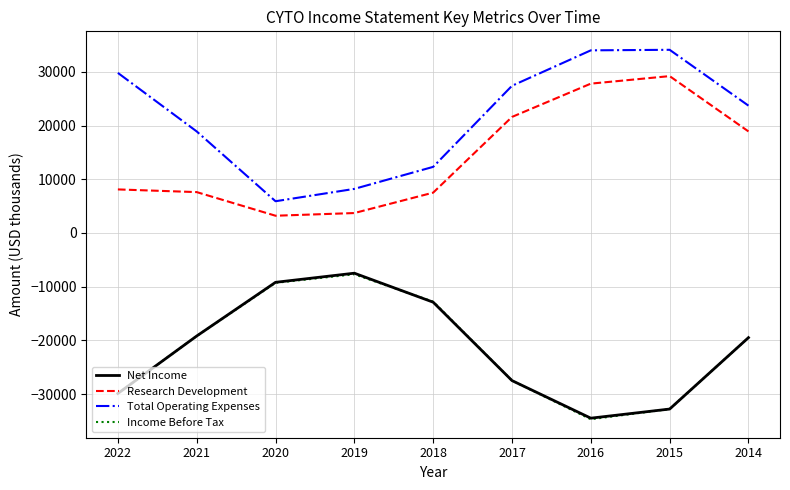

True or false: Research Development has a value of 2008 at 2018.

False